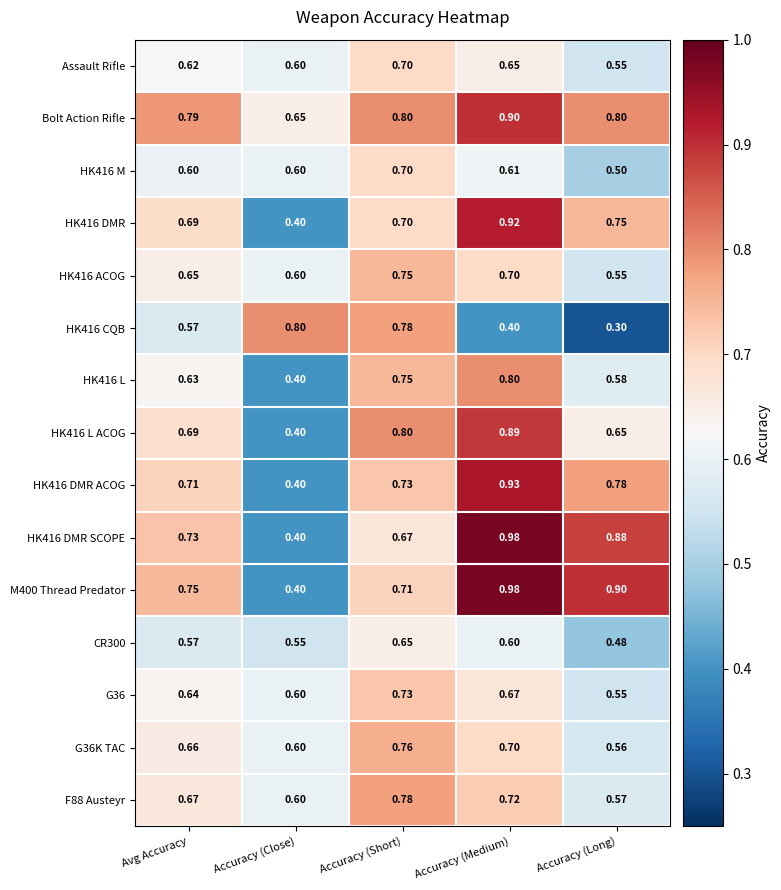

Rank the categories by HK416 ACOG value from highest to lowest.

Accuracy (Short), Accuracy (Medium), Avg Accuracy, Accuracy (Close), Accuracy (Long)